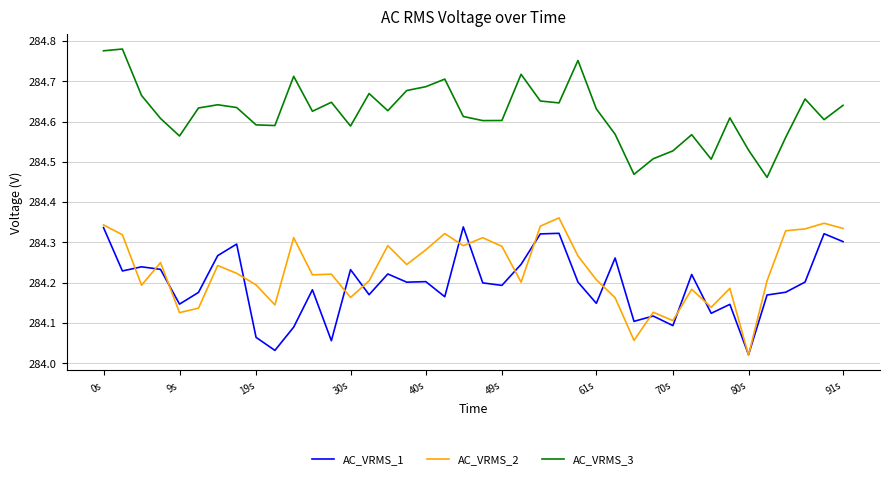

What are all the series names shown in the legend?

AC_VRMS_1, AC_VRMS_2, AC_VRMS_3